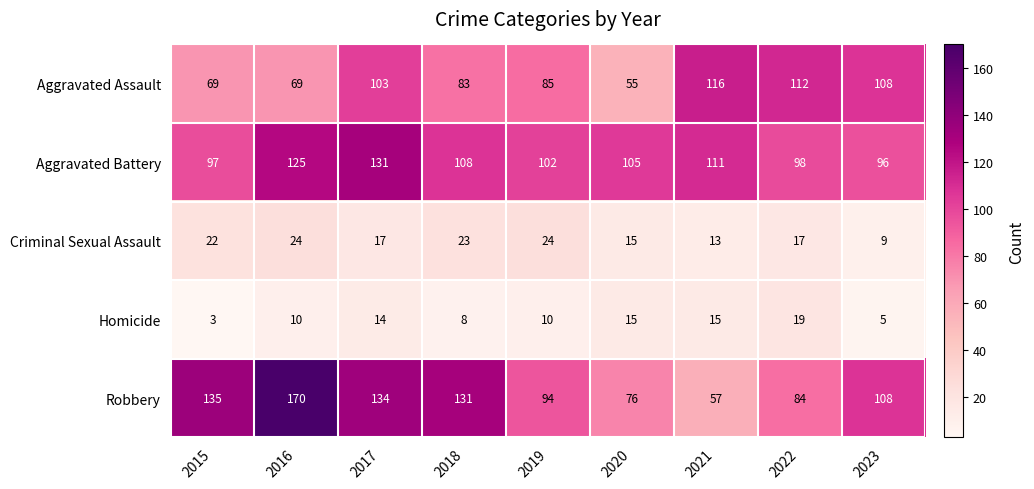

Where does the Aggravated Battery series first go above 105?

2016